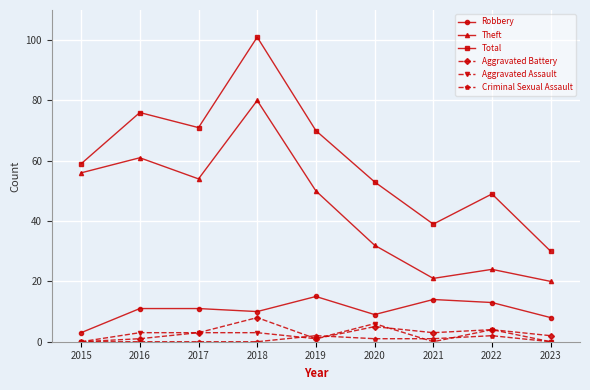

Is this an area chart (filled region under the line)?

No